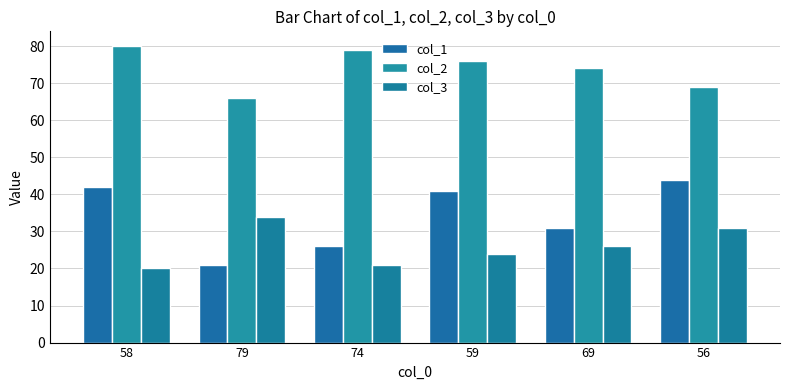

How many bars are there in total?

18